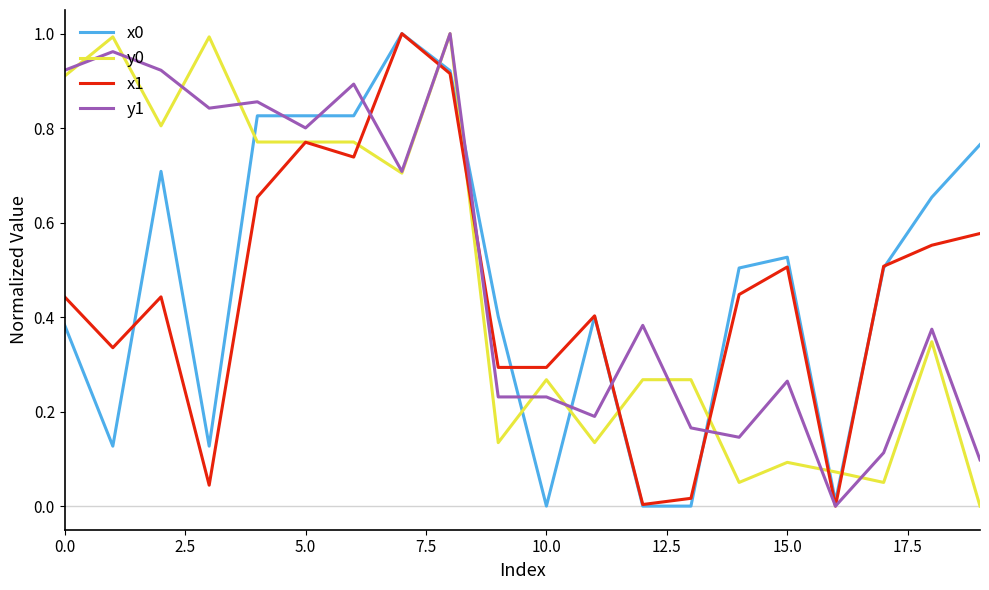

True or false: x0 and y0 cross at least once.

True